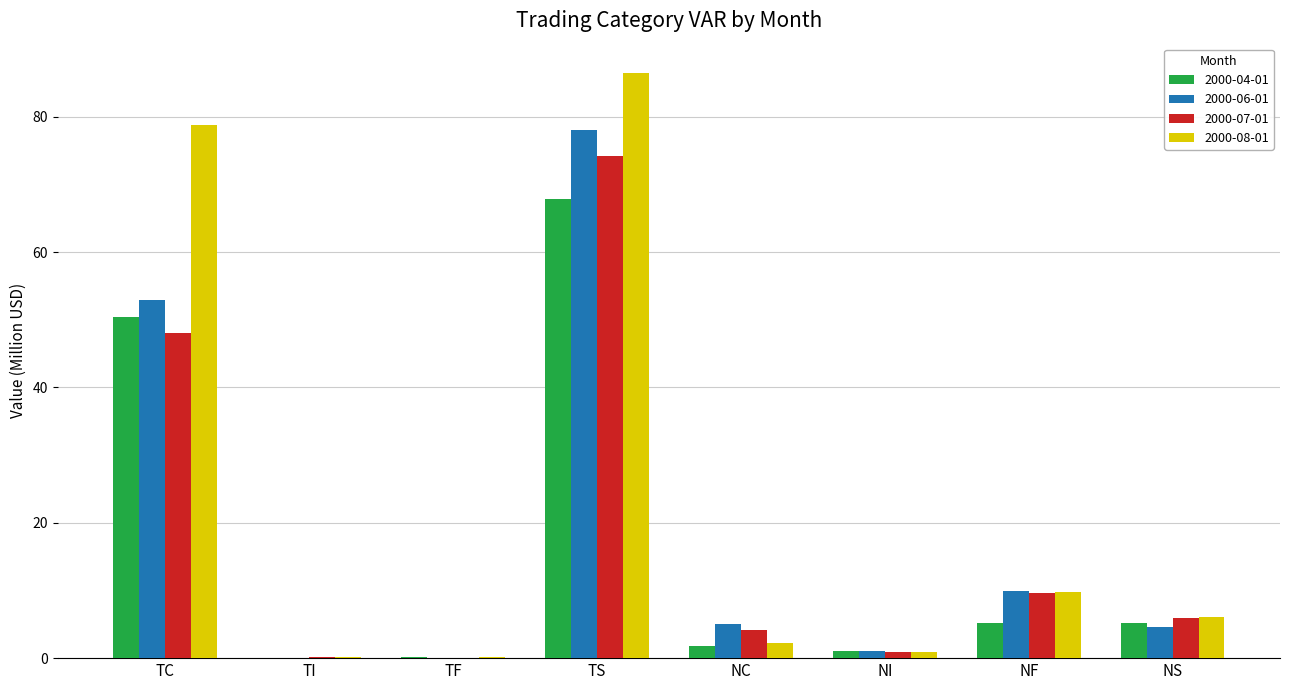

At which label does 2000-07-01 reach its peak?

TS